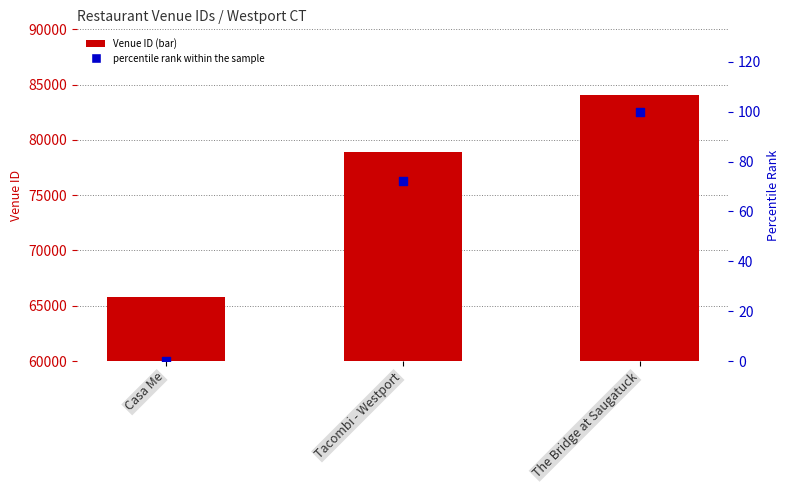

At how many categories does at least one series exceed 40687?

3